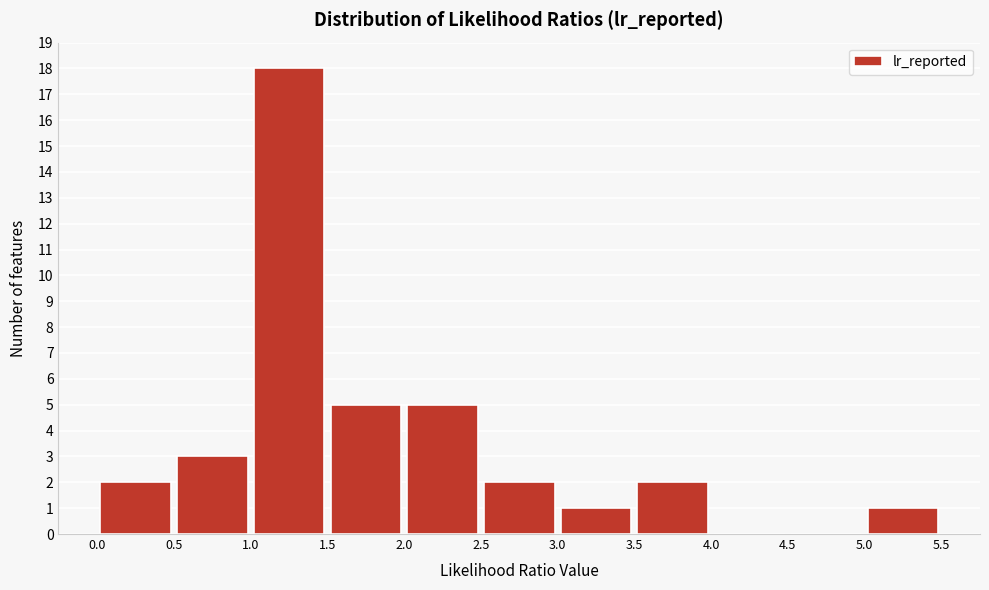

Over which range of the x-axis is the bar tallest?

1.0 to 1.5